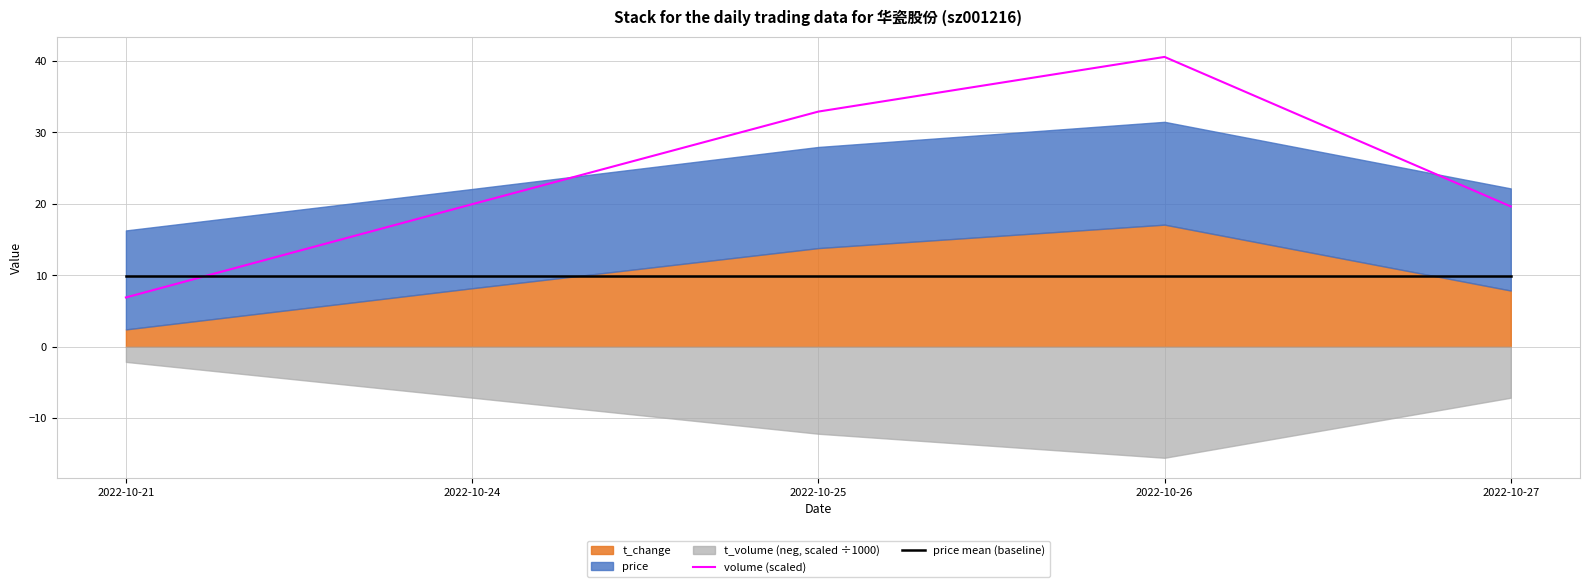

List the labels in order of price mean (baseline) value, largest first.

2022-10-21, 2022-10-24, 2022-10-25, 2022-10-26, 2022-10-27